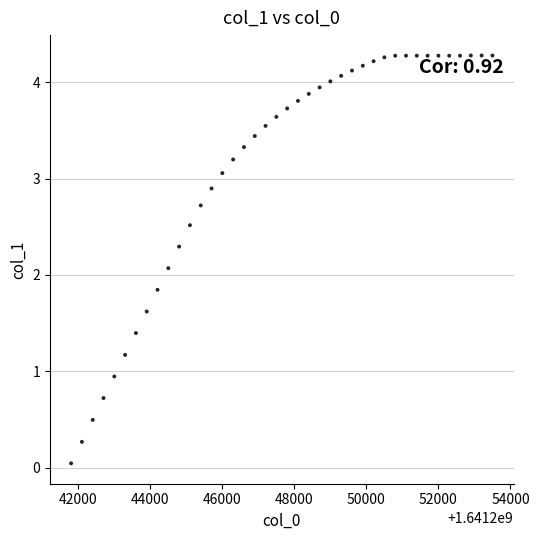

What is the range of Y values (max minus min)?

4.2